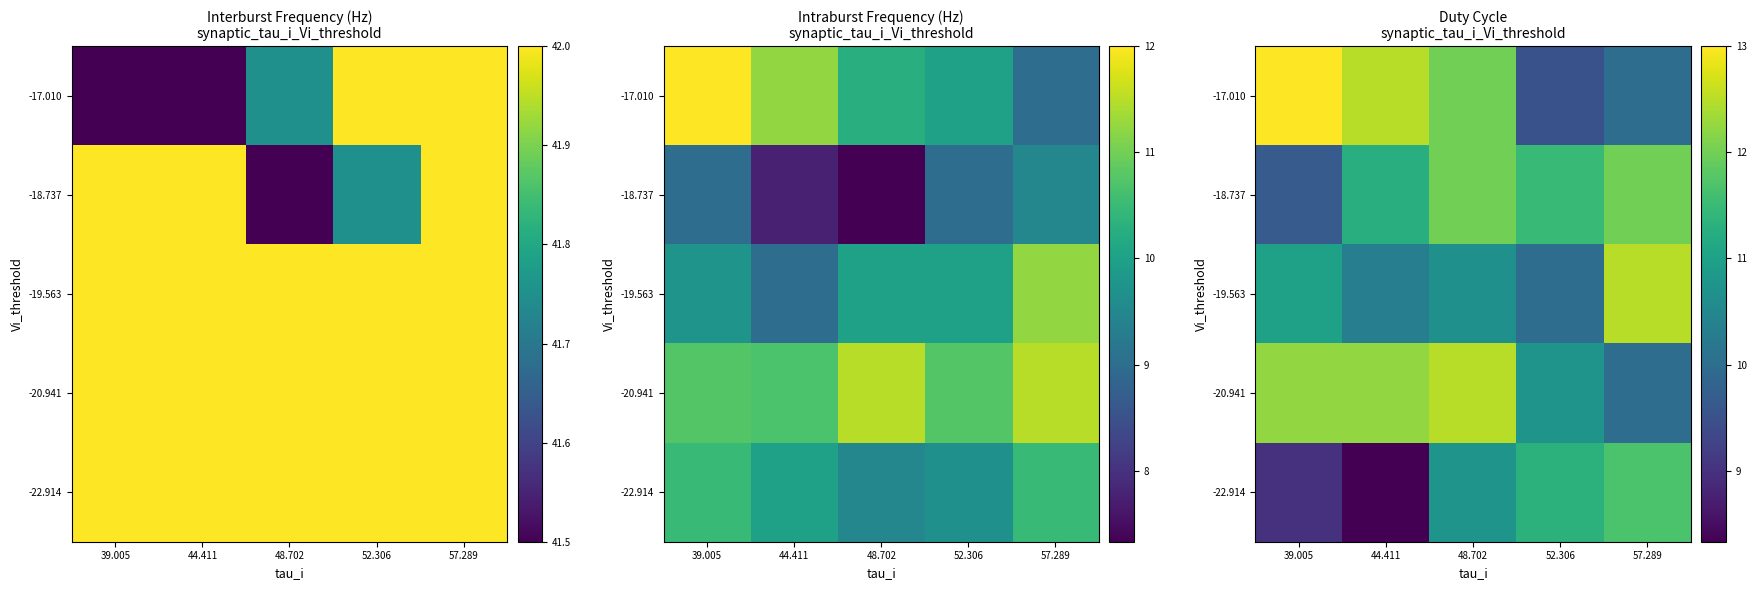

What is the minimum value for -22.914?

8.3